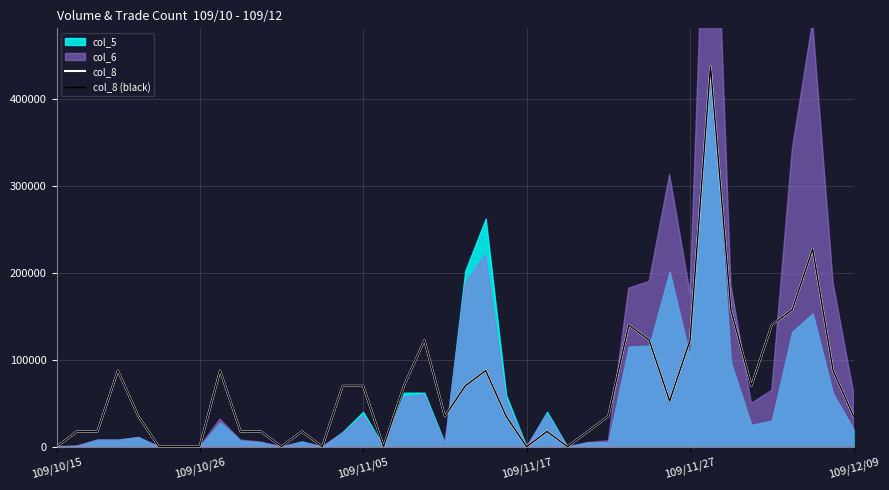

True or false: col_8 (black) and col_8 cross at least once.

False